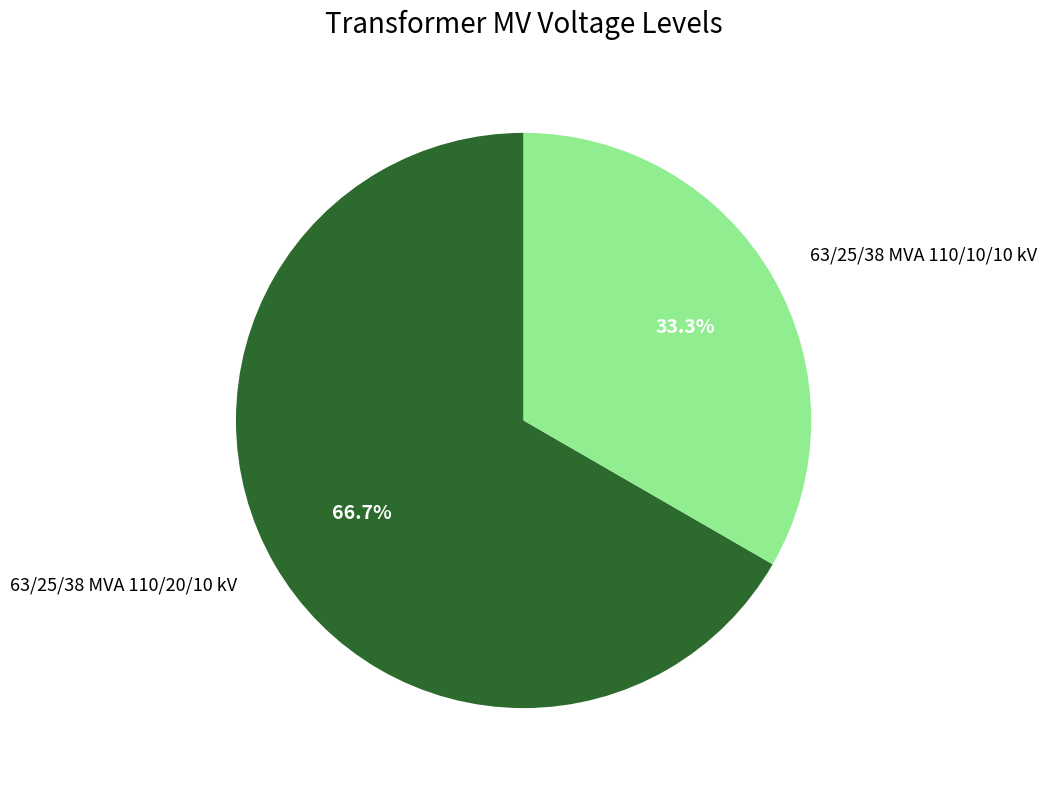

What percentage is the 63/25/38 MVA 110/20/10 kV slice, to the nearest percent?

67%